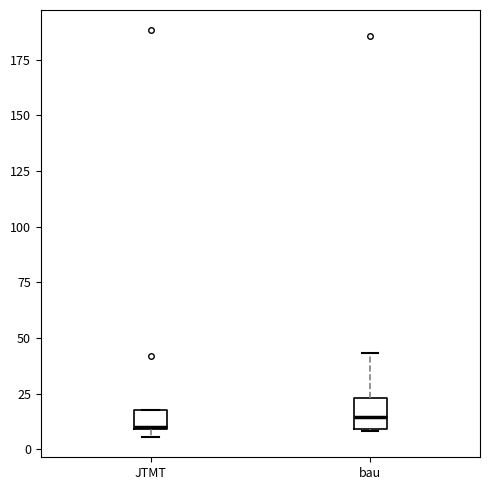

Which box is the tallest, from its lower edge to its upper edge?

bau